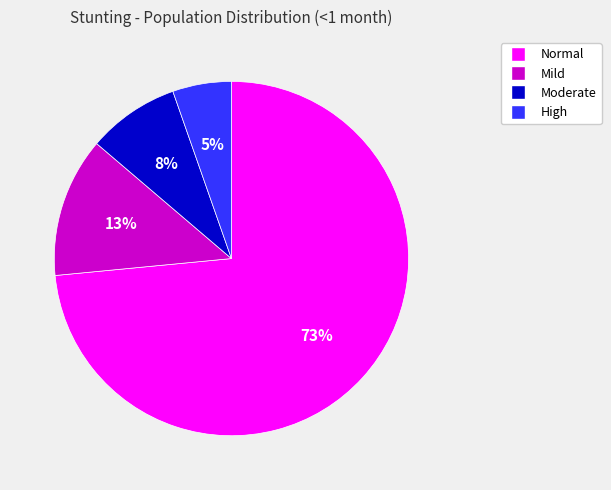

How many segments does this pie chart have?

4